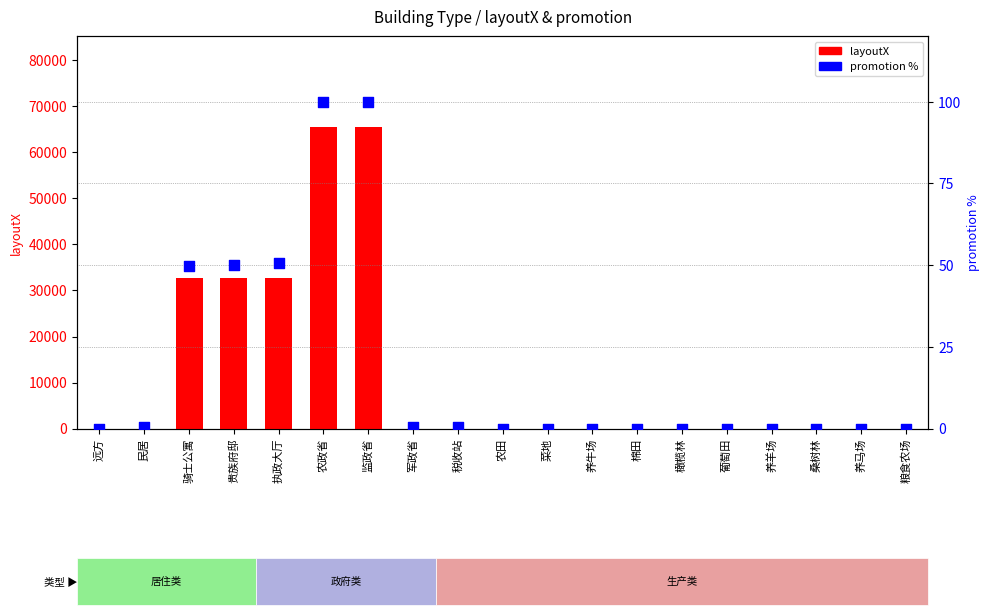

At how many categories does at least one series exceed 19638?

5